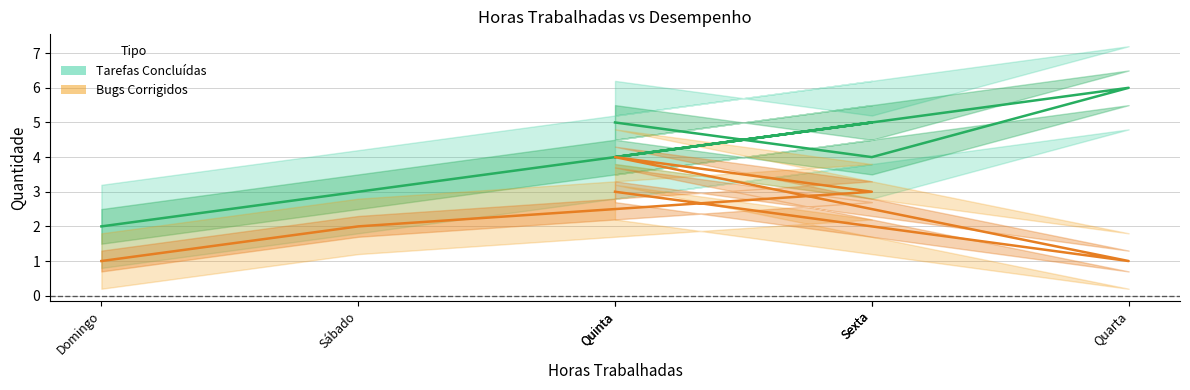

Does the chart display data point markers on the line(s)?

No